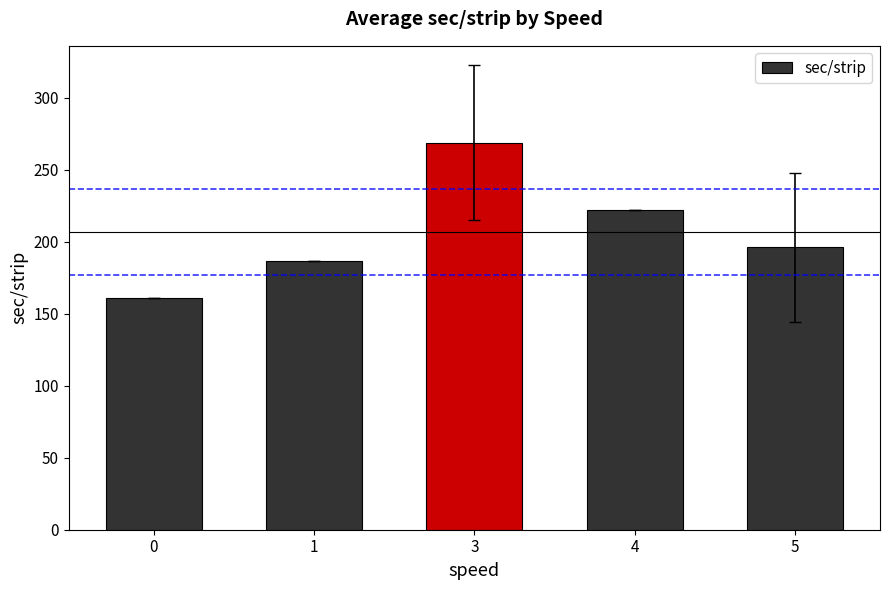

Between 0 and 4, which is larger?

4